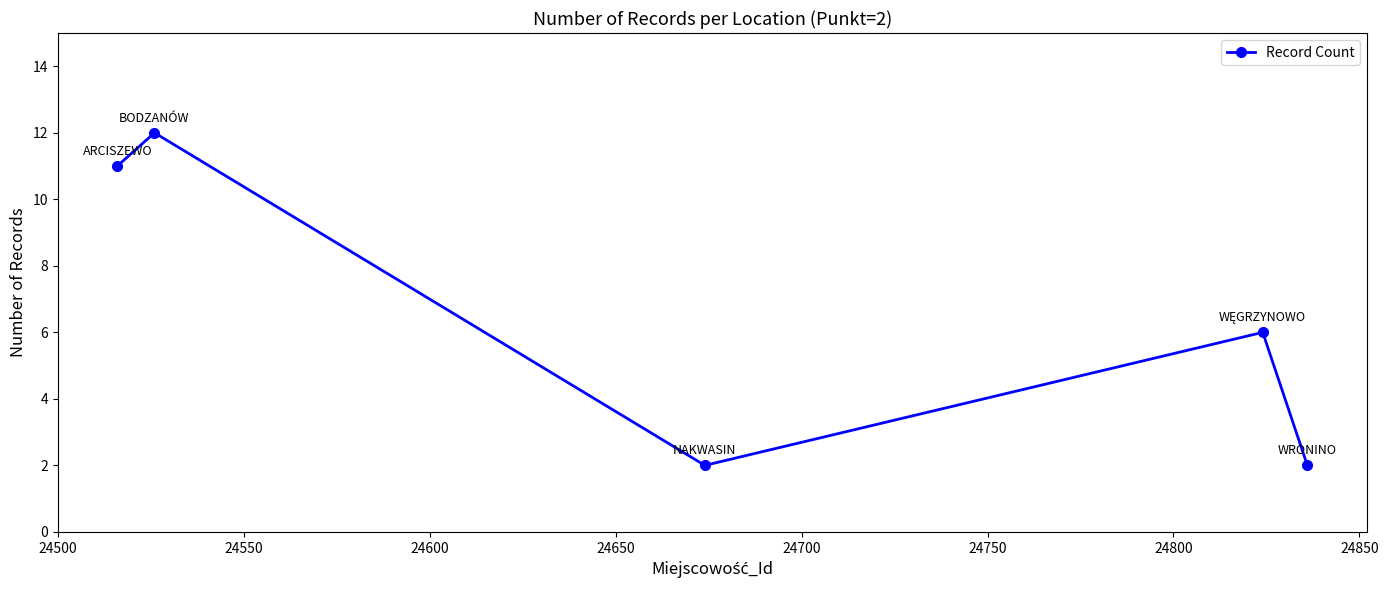

What is the greatest value displayed?

12